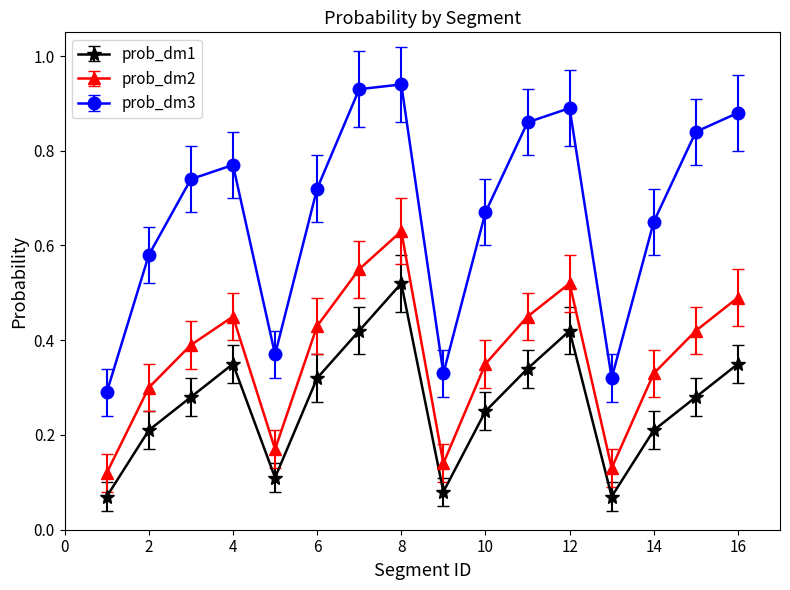

At how many categories does at least one series exceed 0?

16